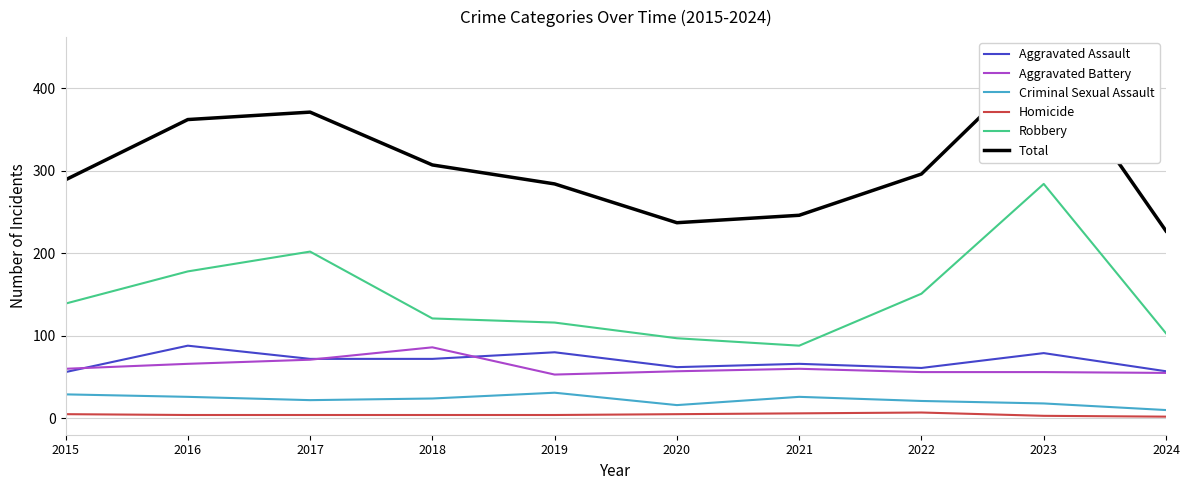

How many data points in Robbery are above 139?

4